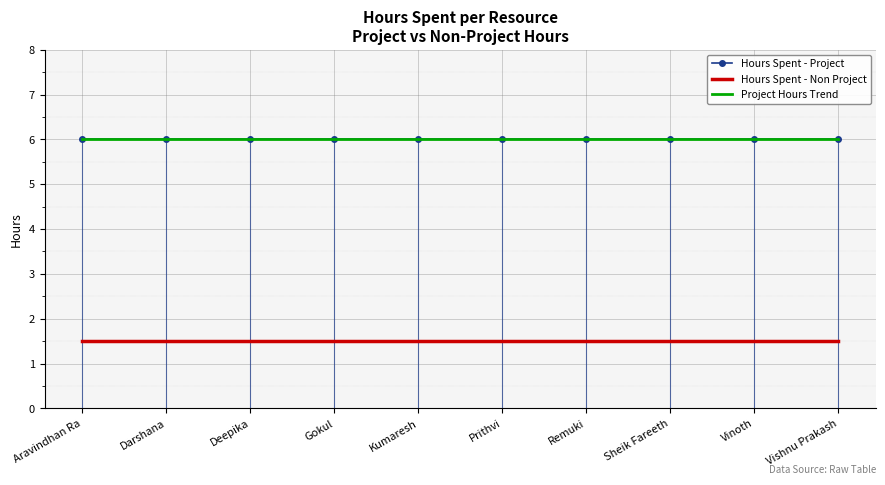

Rank the categories by Hours Spent - Project value from highest to lowest.

Aravindhan Ra, Darshana, Deepika, Gokul, Kumaresh, Prithvi, Remuki, Sheik Fareeth, Vinoth, Vishnu Prakash